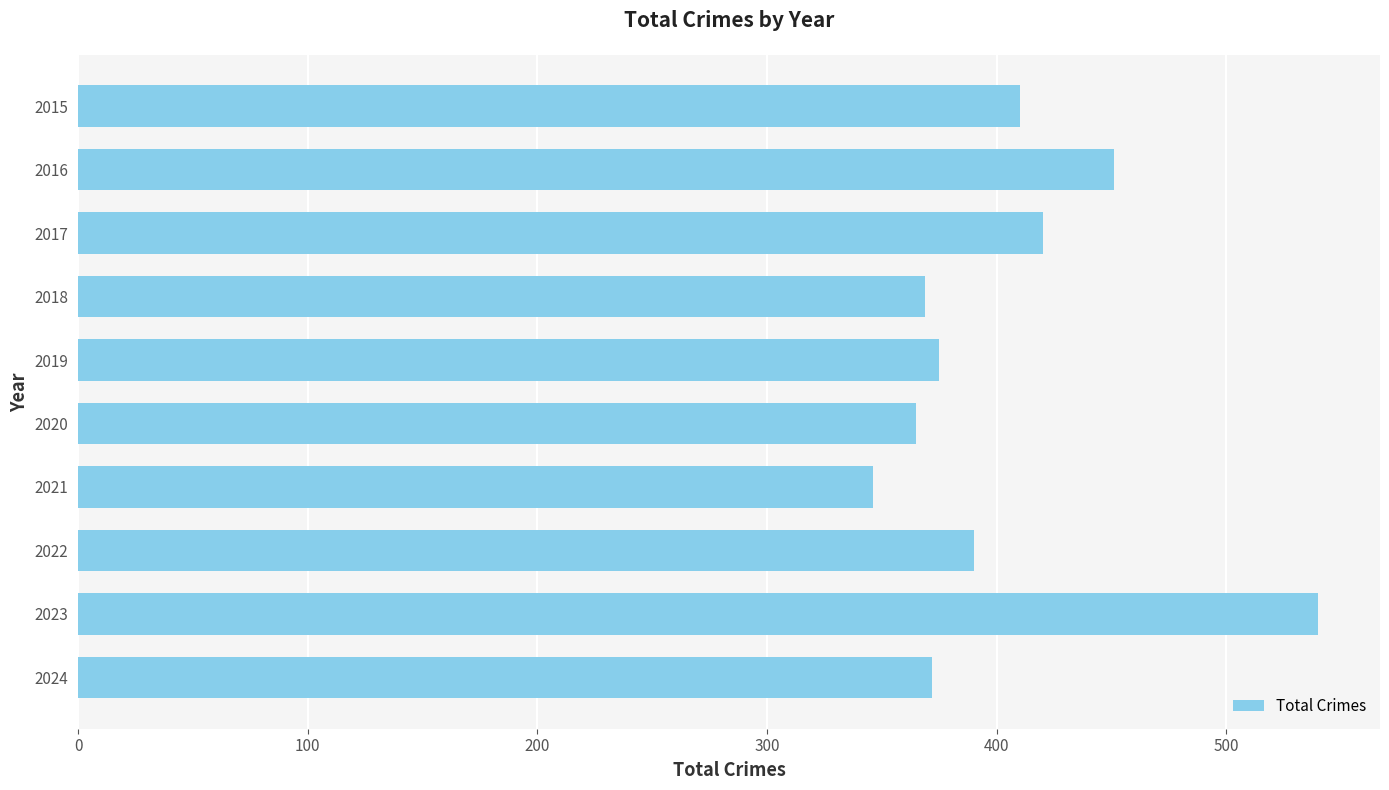

How many data points does each series have?

10